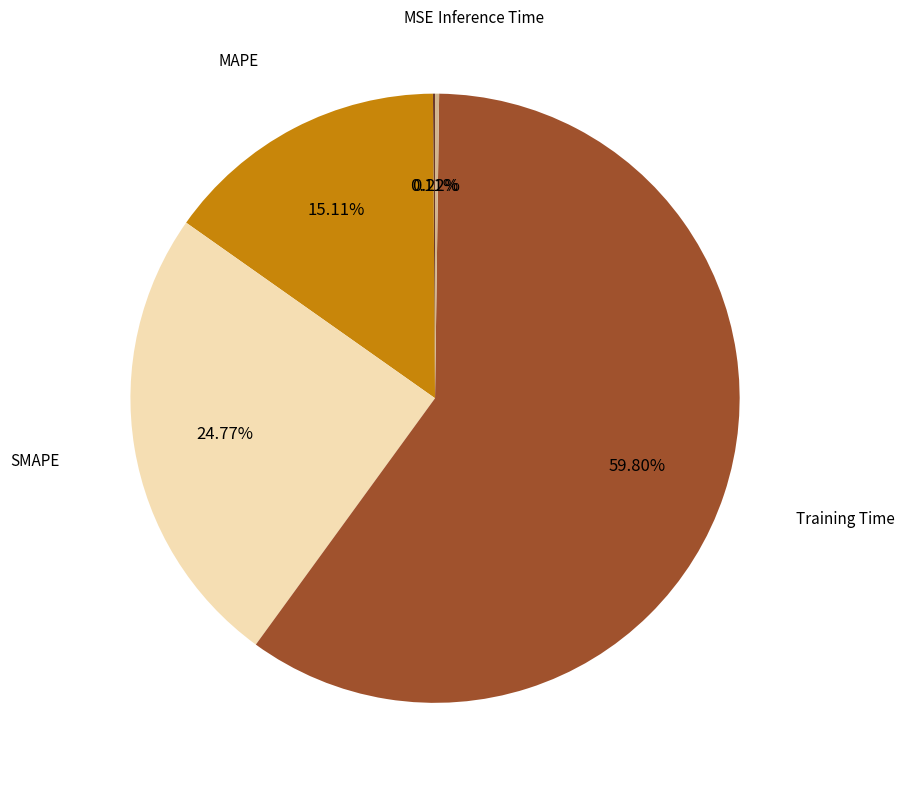

Which category accounts for the majority?

Training Time